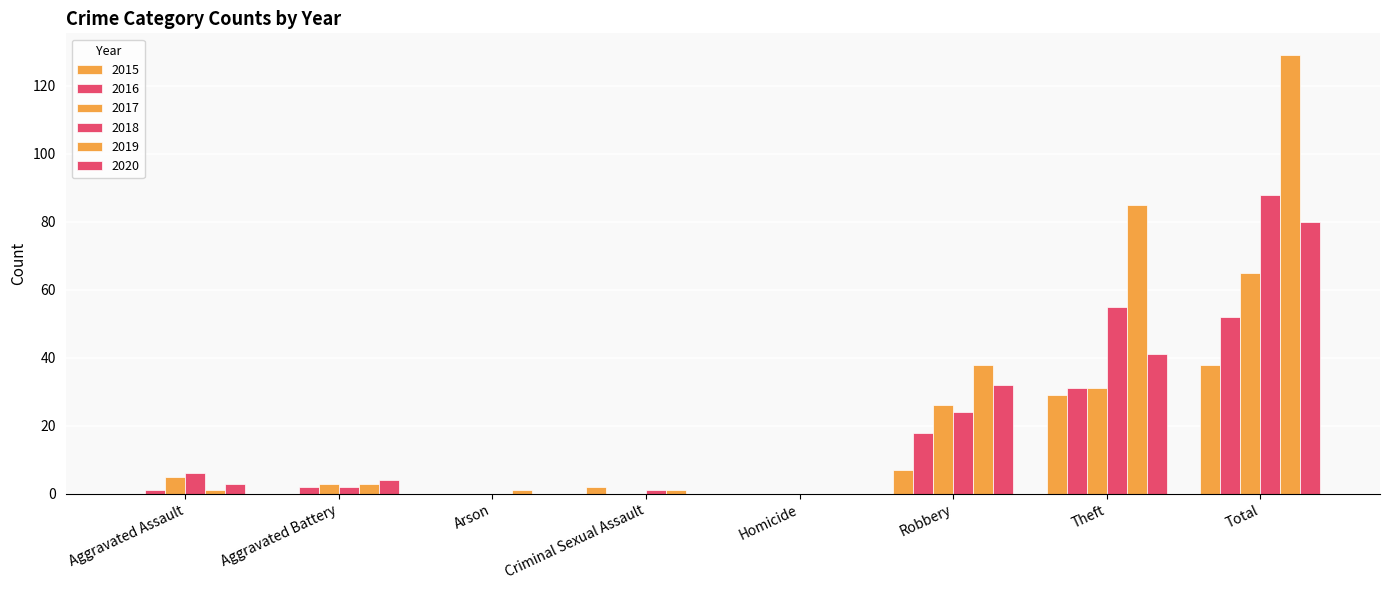

Does the chart contain stacked bars?

No